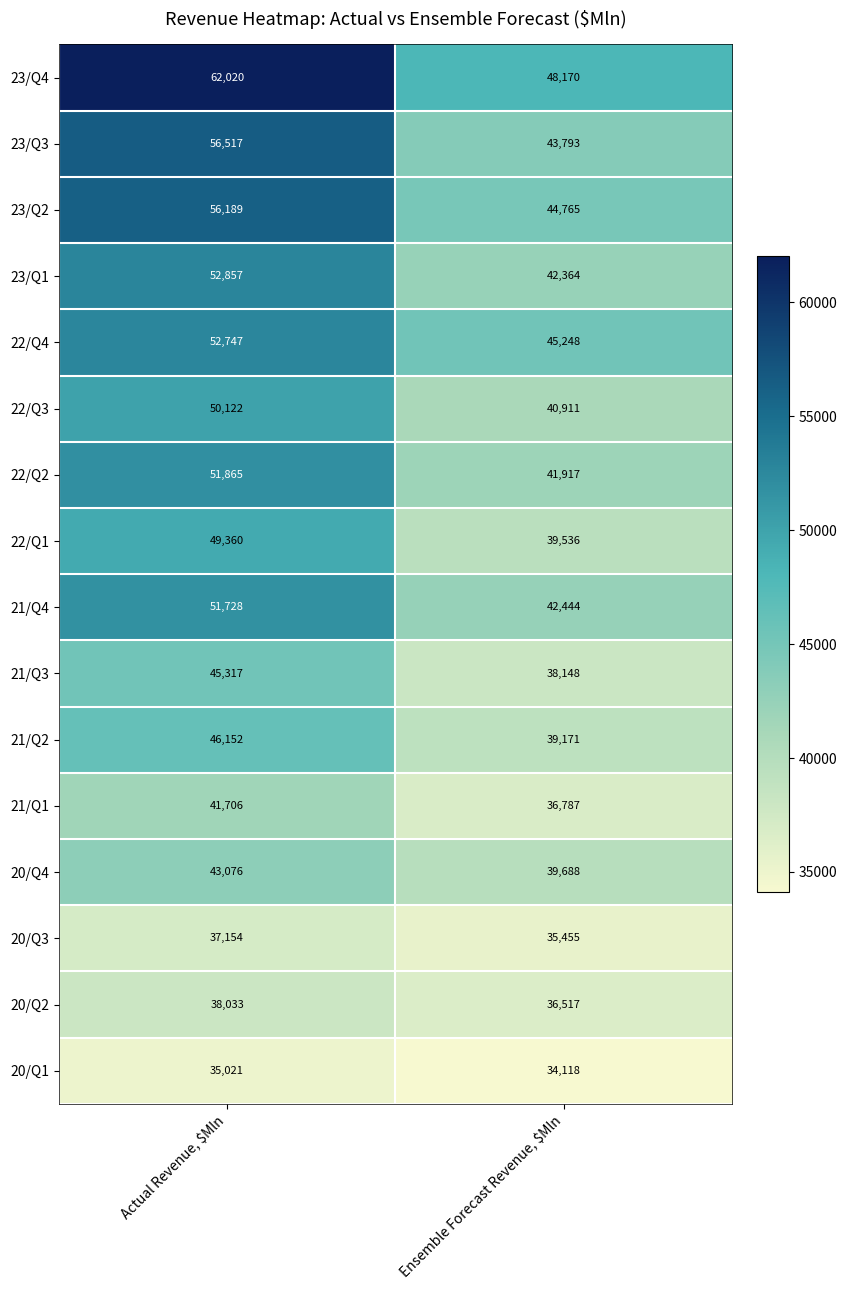

Where is 22/Q4 nearest to the value 48997?

Ensemble Forecast Revenue, $Mln